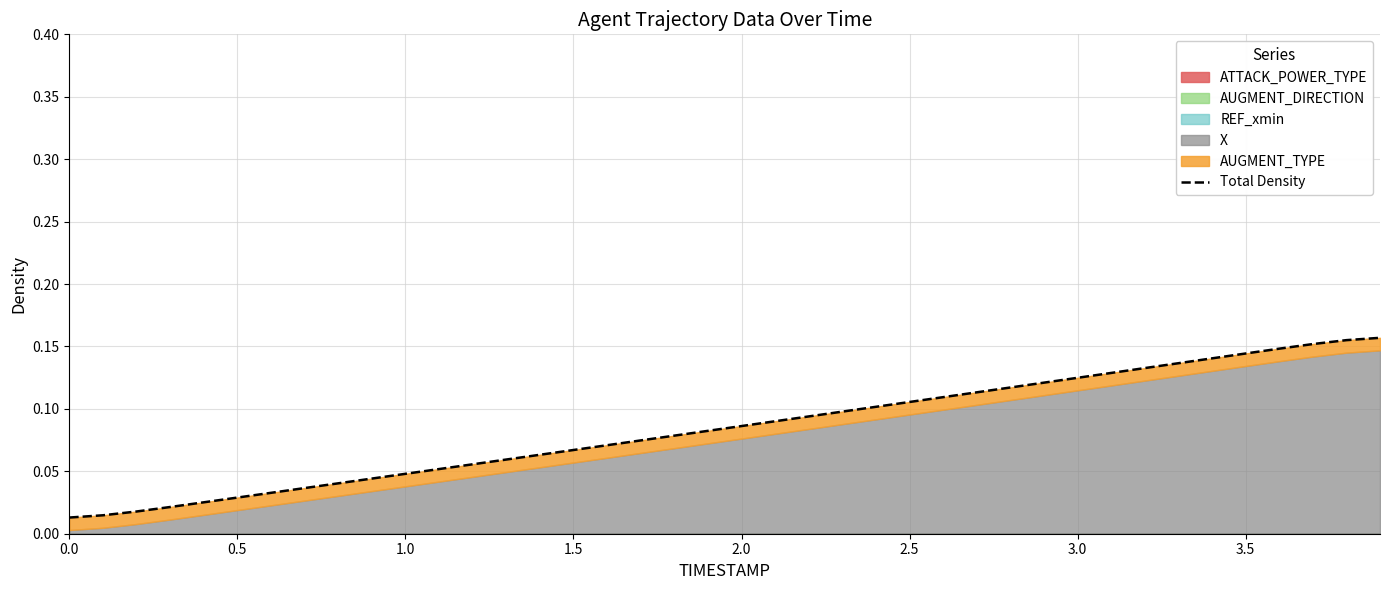

The chart shows a value of 0.0 at 3.0. True or false?

False